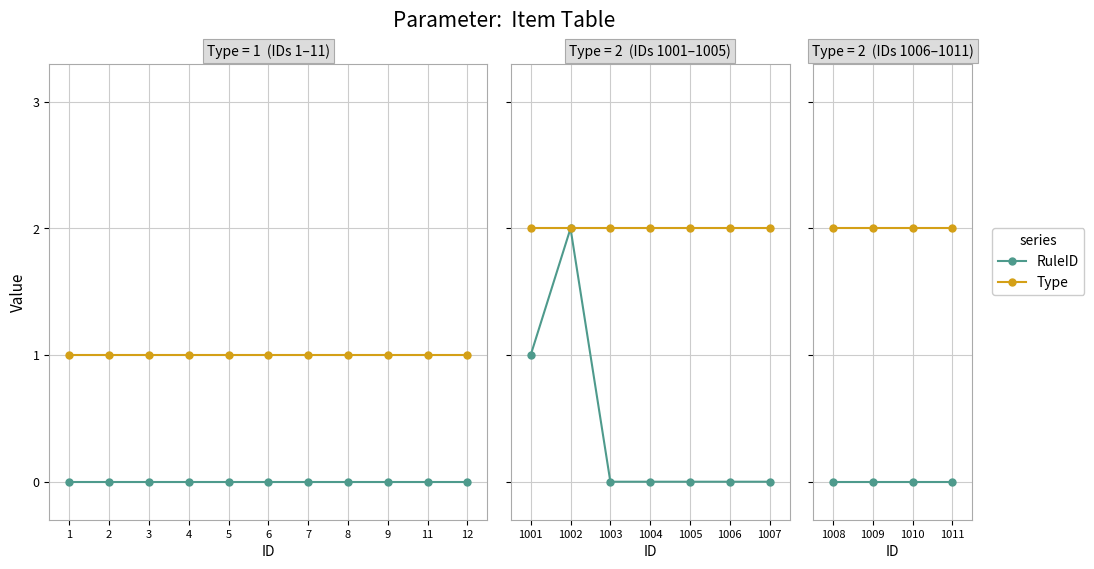

True or false: Type and RuleID cross at least once.

False